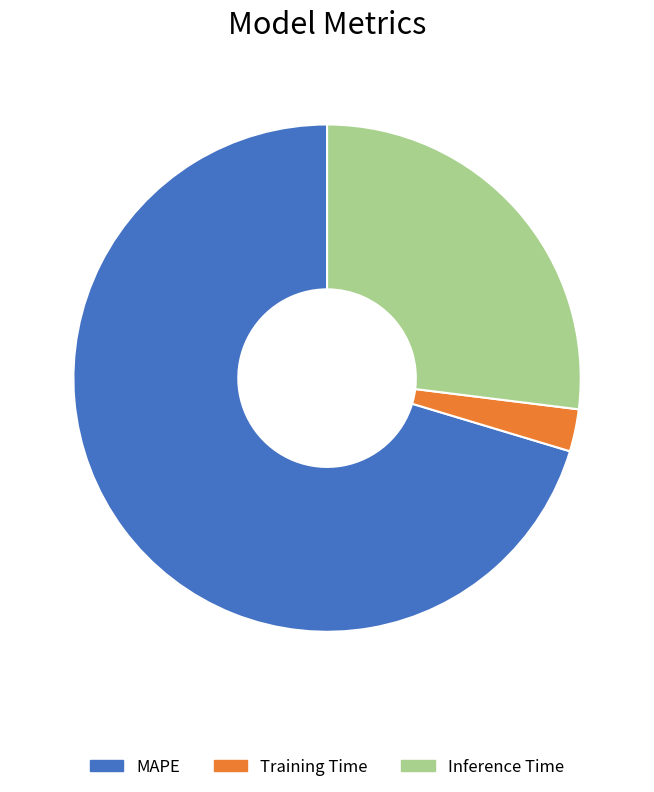

Combined, do Training Time and MAPE account for over 50%?

Yes